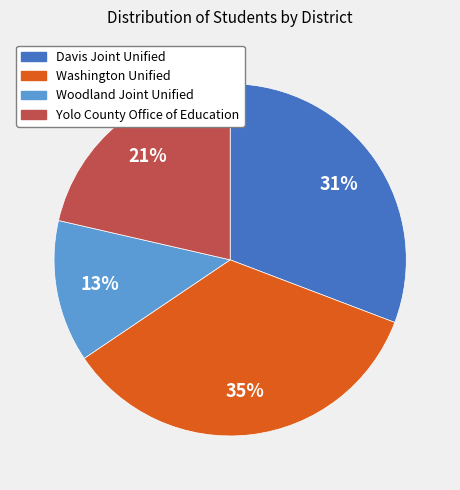

Combined, do Woodland Joint Unified and Yolo County Office of Education account for over 50%?

No